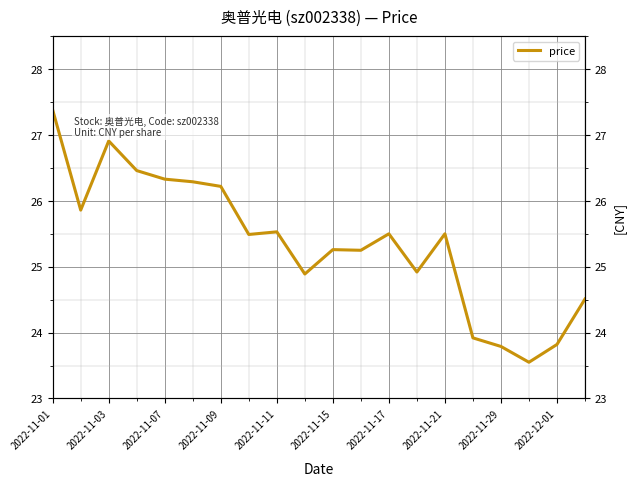

How many points are lower than both their immediate neighbors (excluding endpoints)?

6